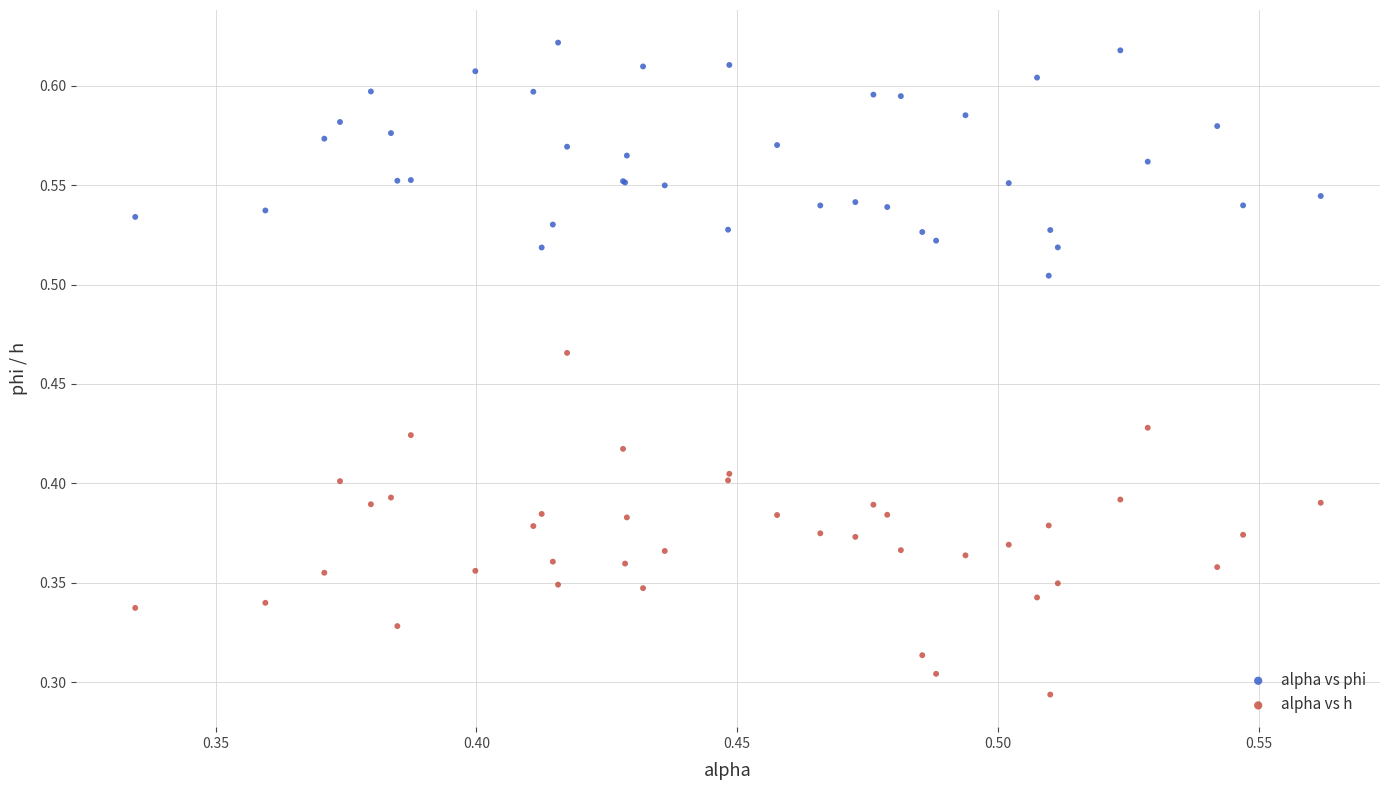

Which series reaches the maximum Y coordinate?

alpha vs phi